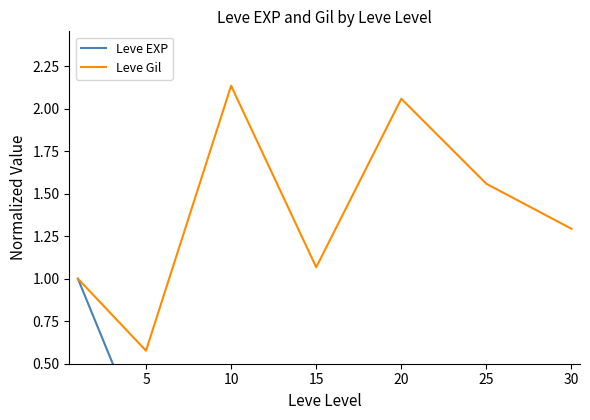

What is the value of the Leve EXP point at the 6th from the left?

0.2